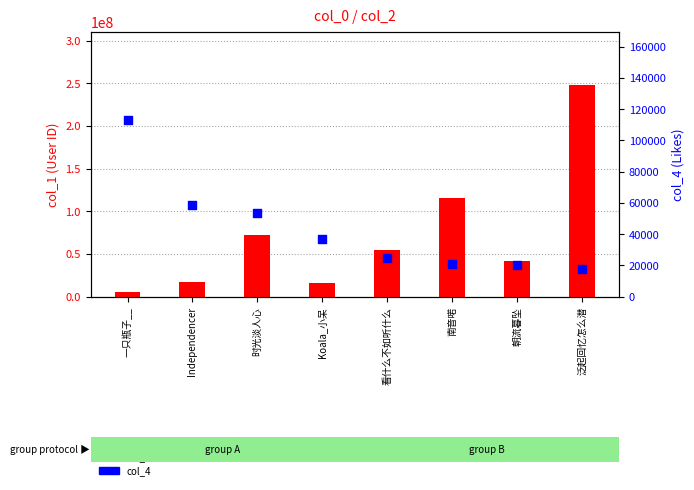

Which series has the largest Y range (max minus min)?

col_1